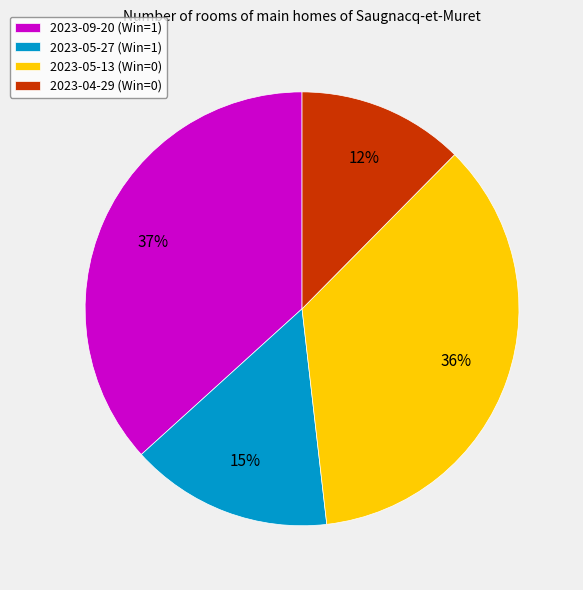

Does 2023-09-20 (Win=1) represent more than half of the total?

No